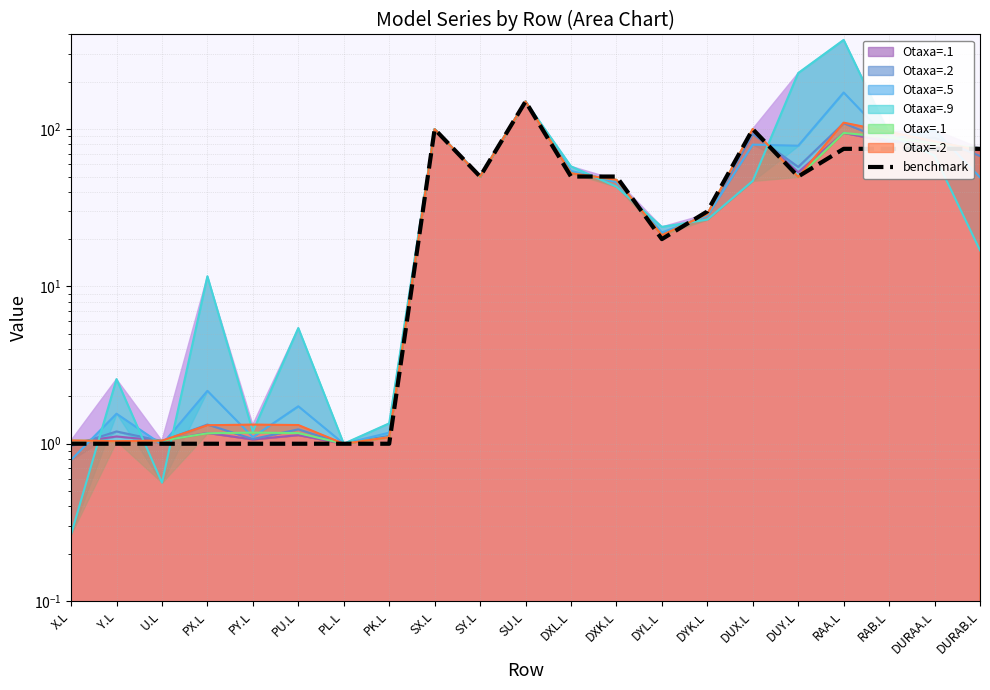

What is the difference between the second highest and minimum values?

99